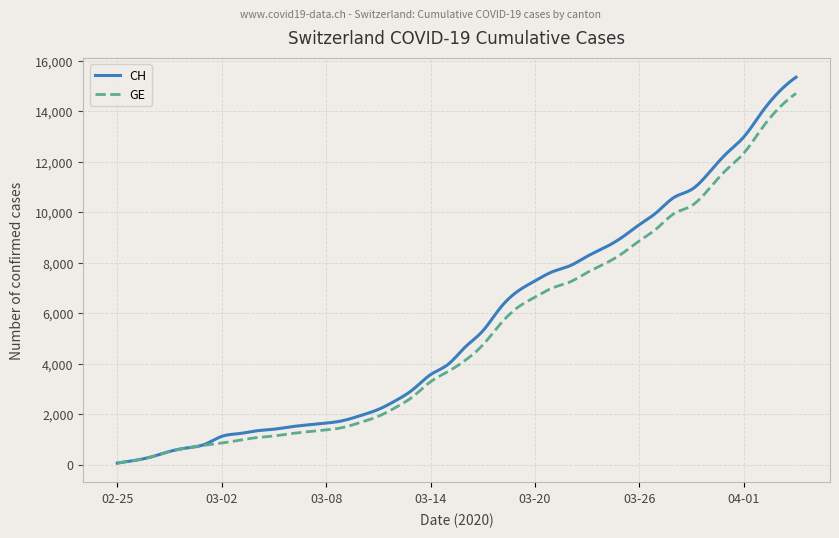

What is the highest value of the GE series?

14717.0